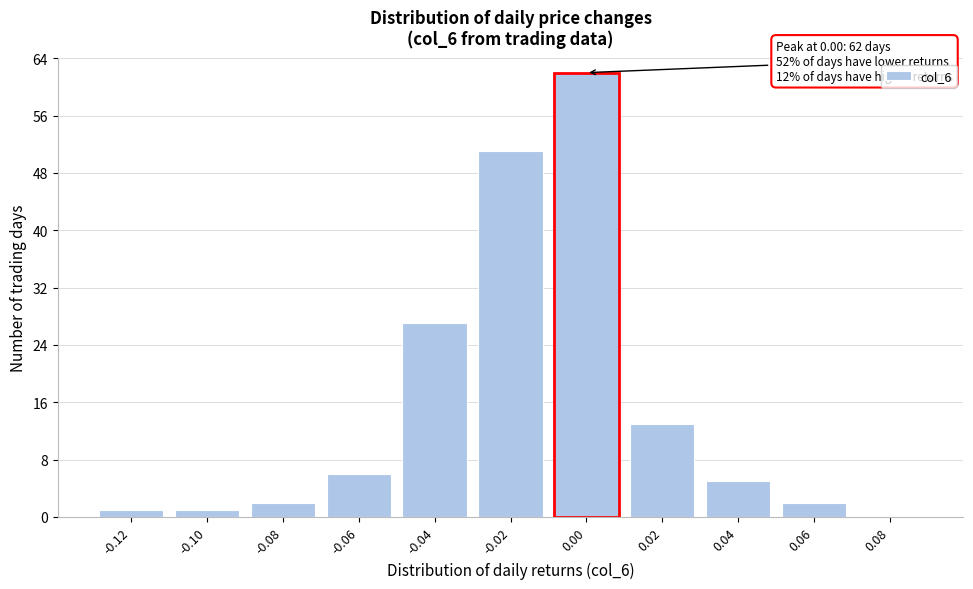

Reading right to left, transcribe all the data shown in this chart.

0.08=0	0.06=2	0.04=5	0.02=13	0.00=62	-0.02=51	-0.04=27	-0.06=6	-0.08=2	-0.10=1	-0.12=1